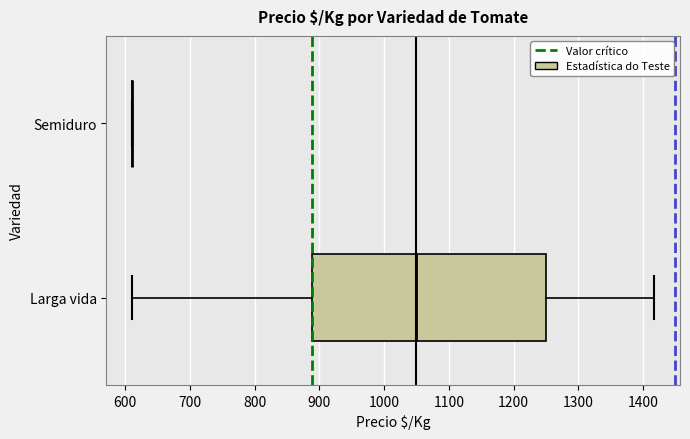

Reading bottom to top, read every box against the x-axis: the position of its median line, the range the box covers, and the ends of its whiskers. The values are not printed on the chart, so give them approximately, as read against the axis.

Larga vida: median 1050, box 890 to 1250, whiskers 610 to 1420
Semiduro: box collapsed to a line at 610, whiskers 610 to 610